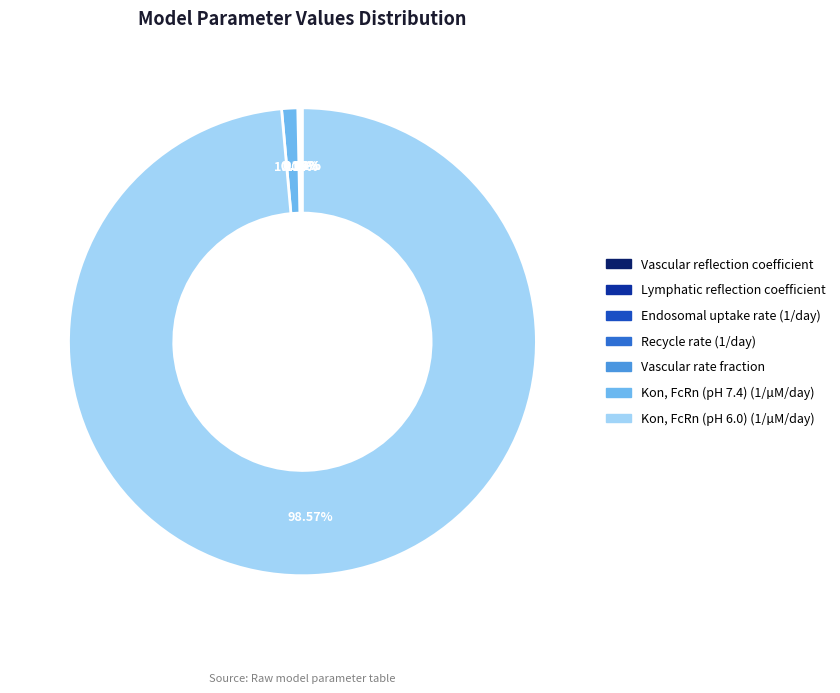

What is the majority slice?

Kon, FcRn (pH 6.0) (1/µM/day)